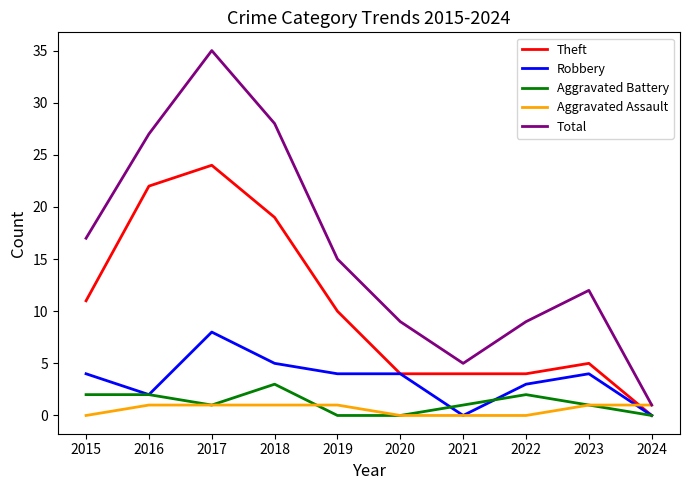

True or false: Aggravated Battery and Total cross at least once.

False